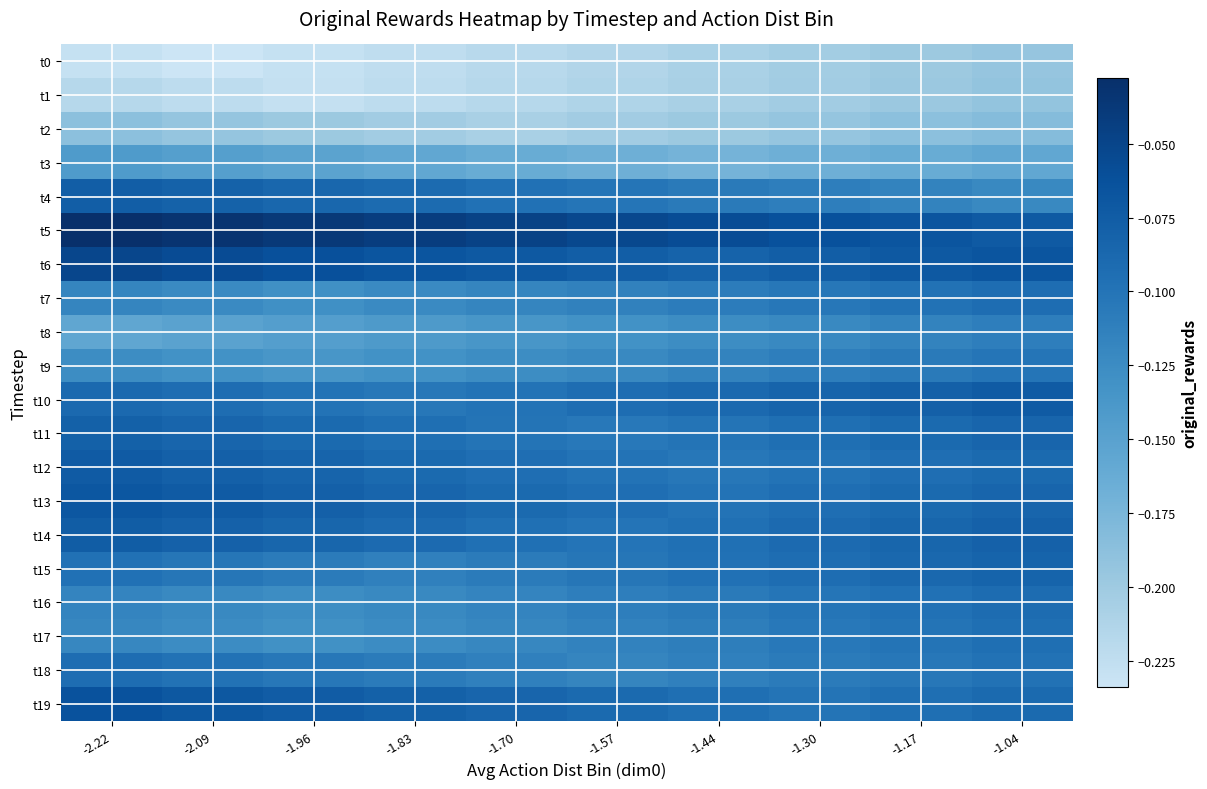

Rank the series at -1.96 from lowest to highest value.

t0, t1, t2, t3, t8, t9, t17, t7, t16, t15, t18, t10, t11, t4, t14, t12, t13, t19, t6, t5